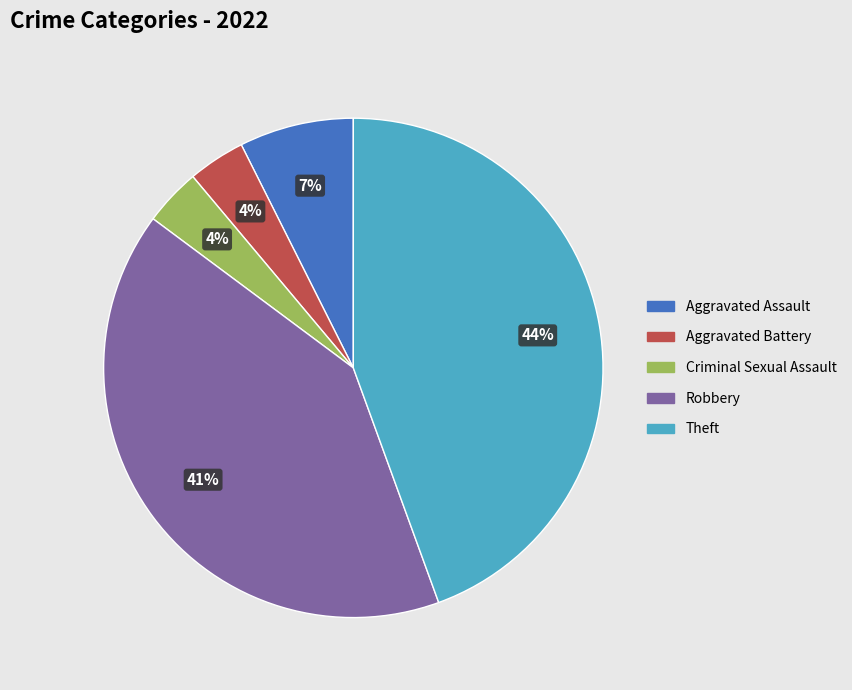

To the nearest percent, what is the difference between the Robbery and Criminal Sexual Assault slice percentages?

37%